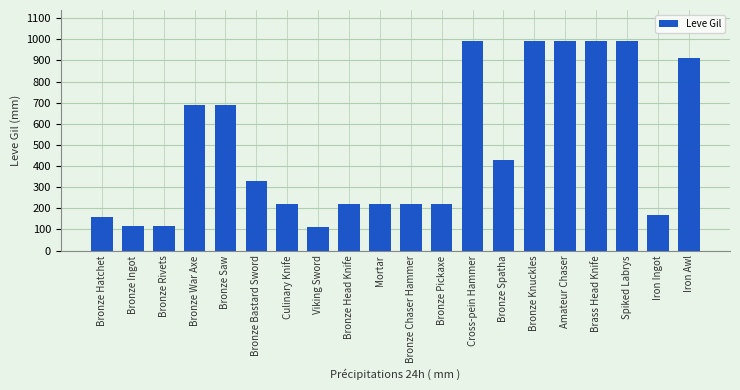

What is the change in value from Bronze War Axe to Viking Sword?

-580